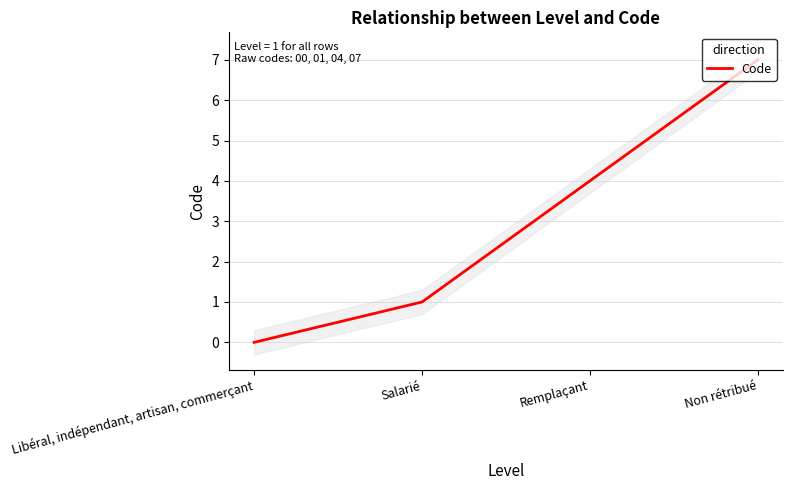

What is the change in value from Remplaçant to Non rétribué?

+3